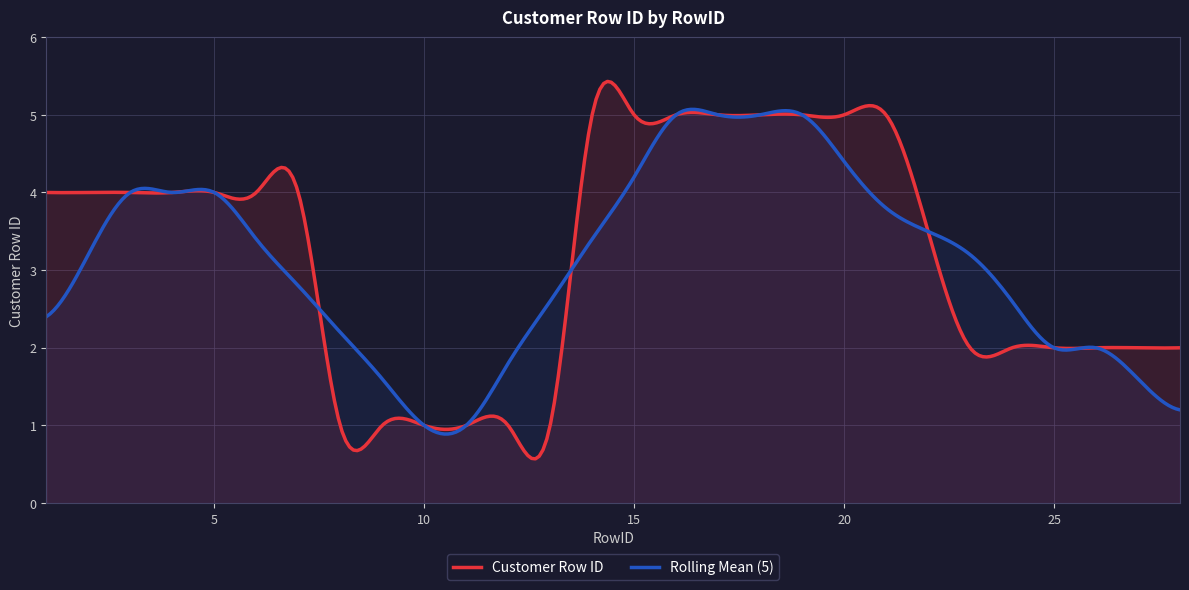

Which has a higher value, 23 or 25?

23